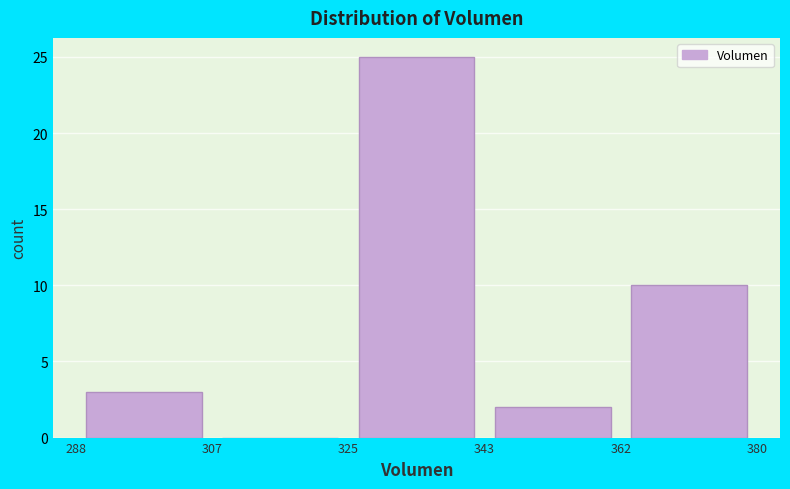

How tall is the bar that spans 362 to 380 on the x-axis? The values are not printed on the chart, so give them approximately, as read against the axis.

10